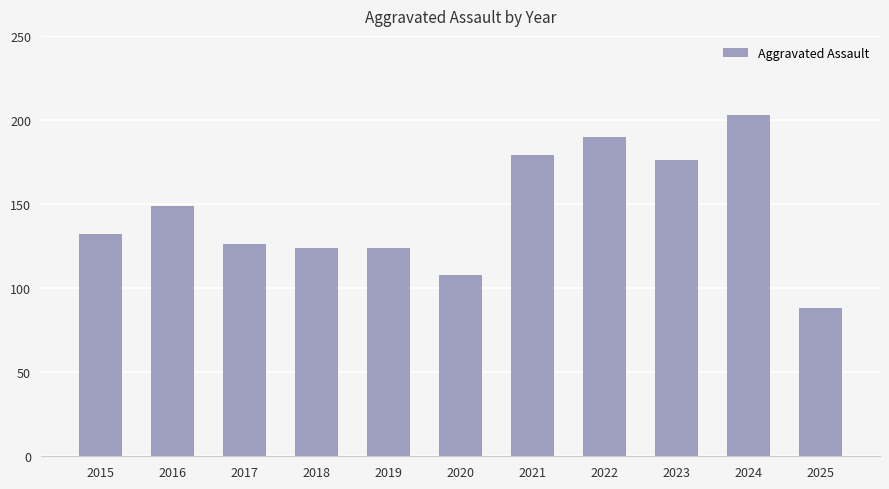

Which category has the highest value across all series?

2024